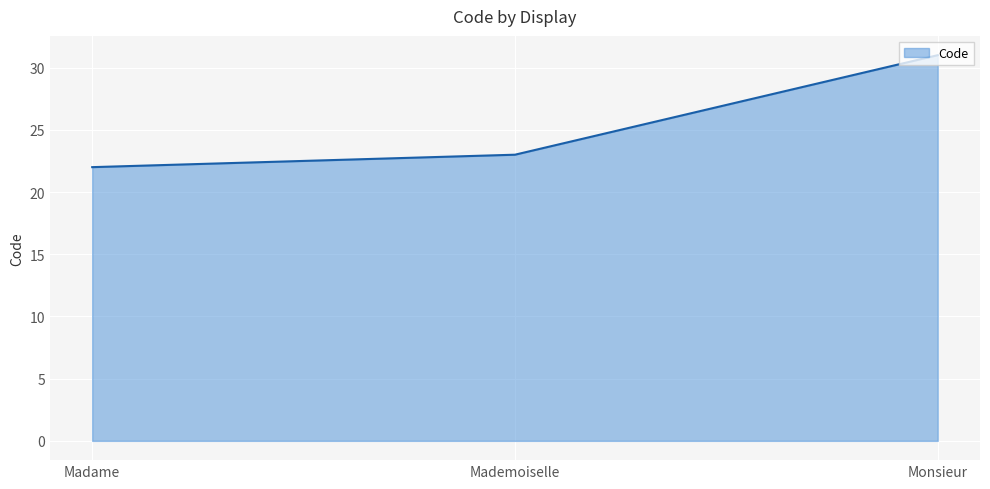

Does the chart have visible grid lines?

Yes